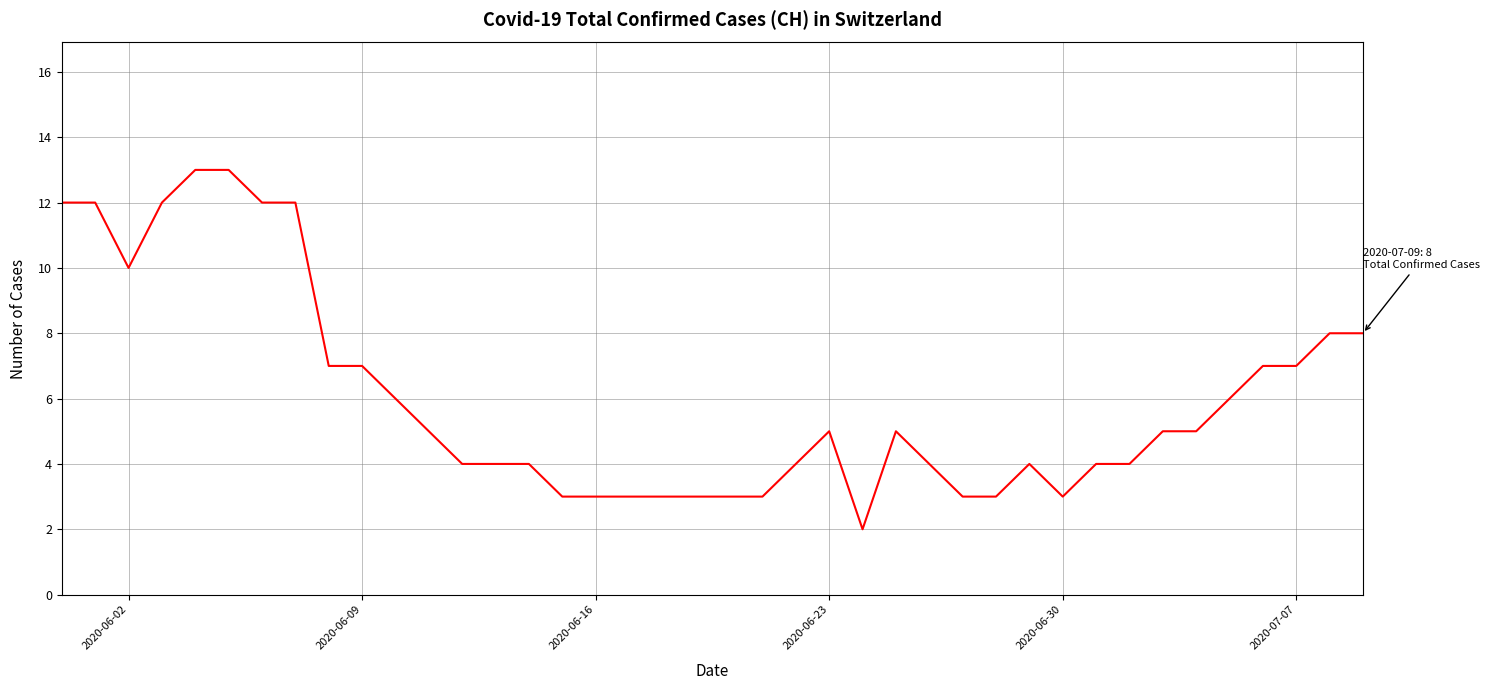

What is the greatest value displayed?

13